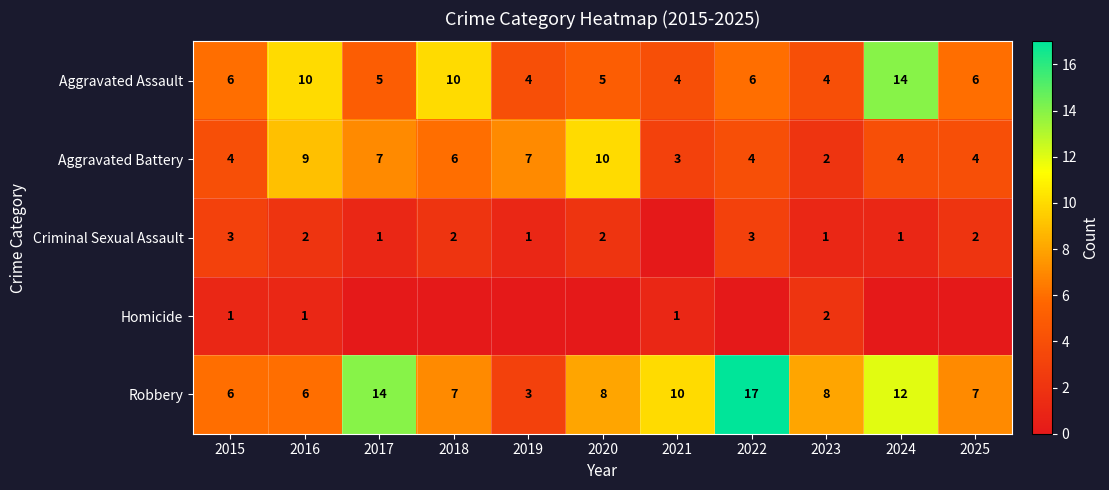

Read the Robbery value at 2020, to the nearest 10.

10